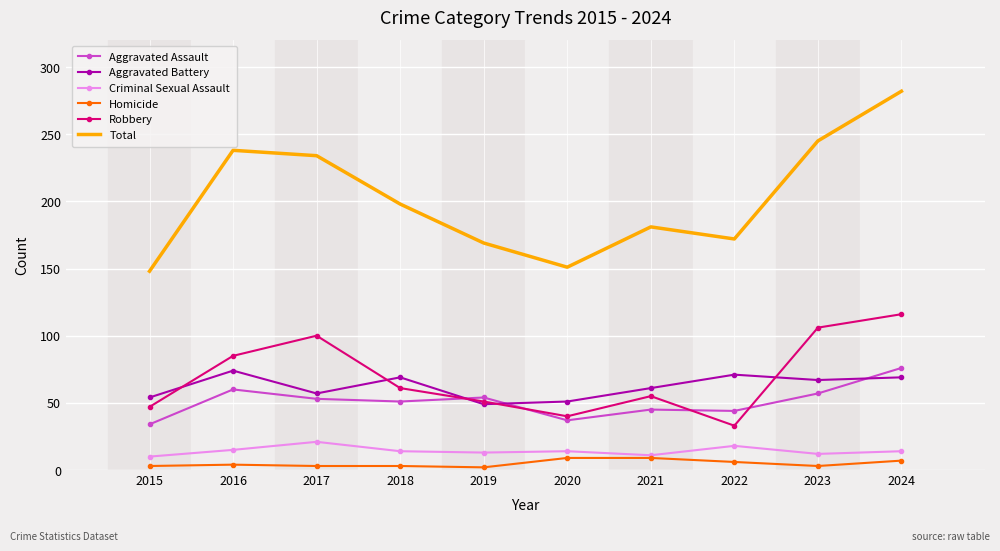

What is the average value of the Robbery series?

69